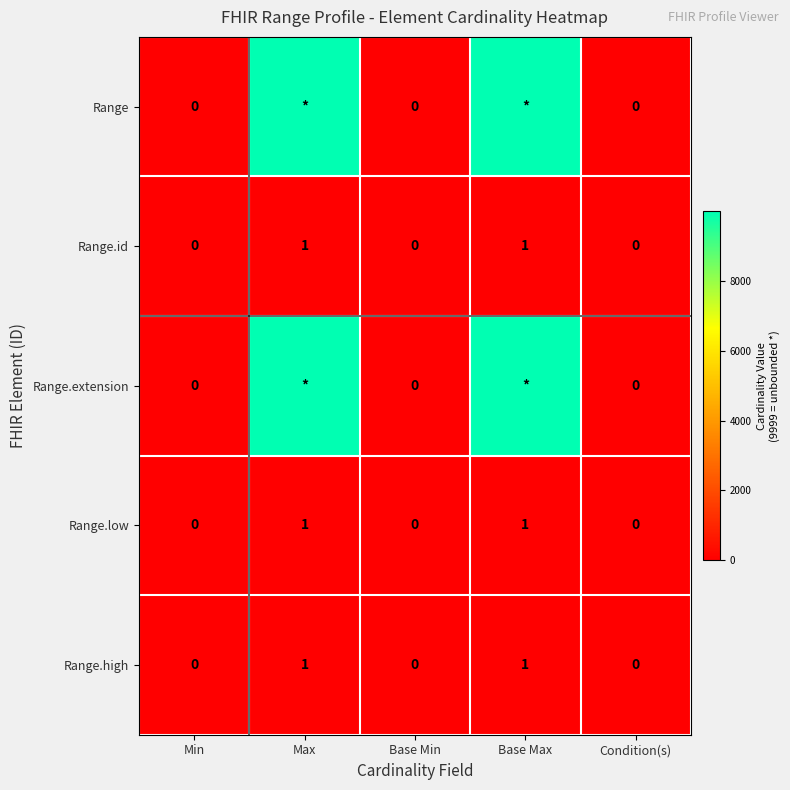

Between Condition(s) and Base Min, which is larger?

Condition(s)